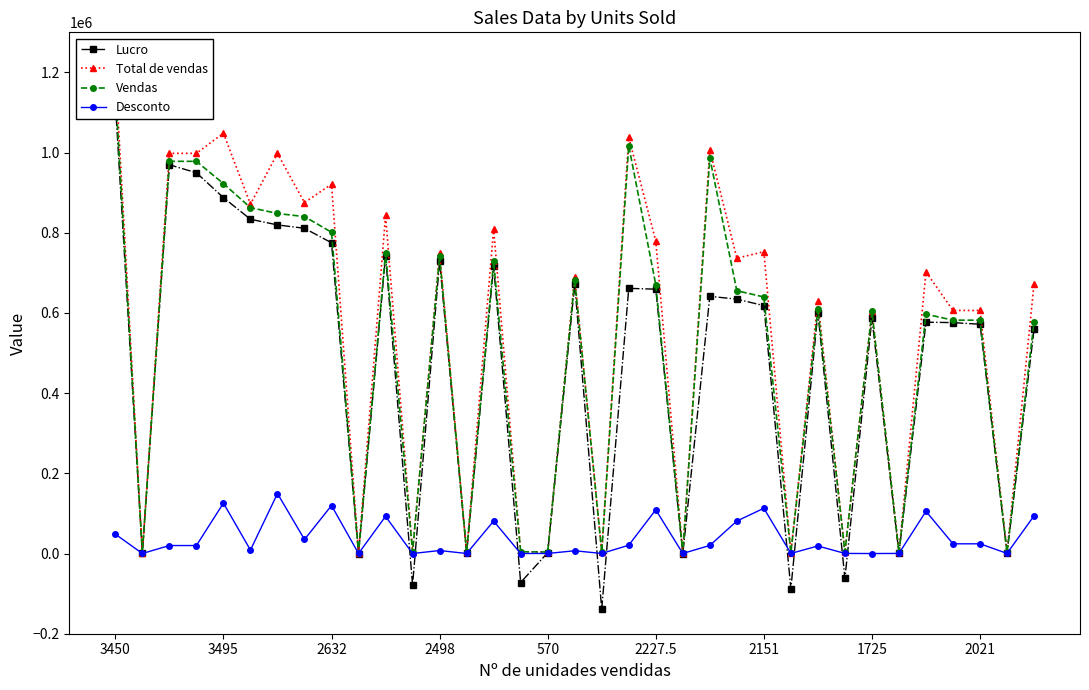

In Vendas, how many points are higher than both neighbors (excluding endpoints)?

9